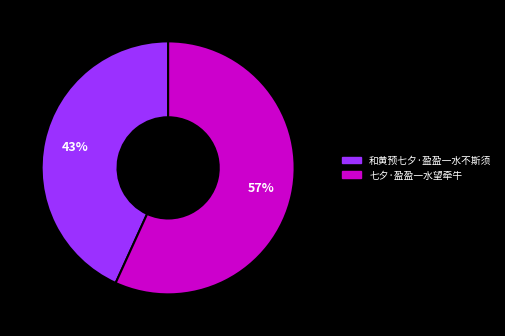

To the nearest percent, what percentage of the pie is 和黄预七夕·盈盈一水不斯须?

43%